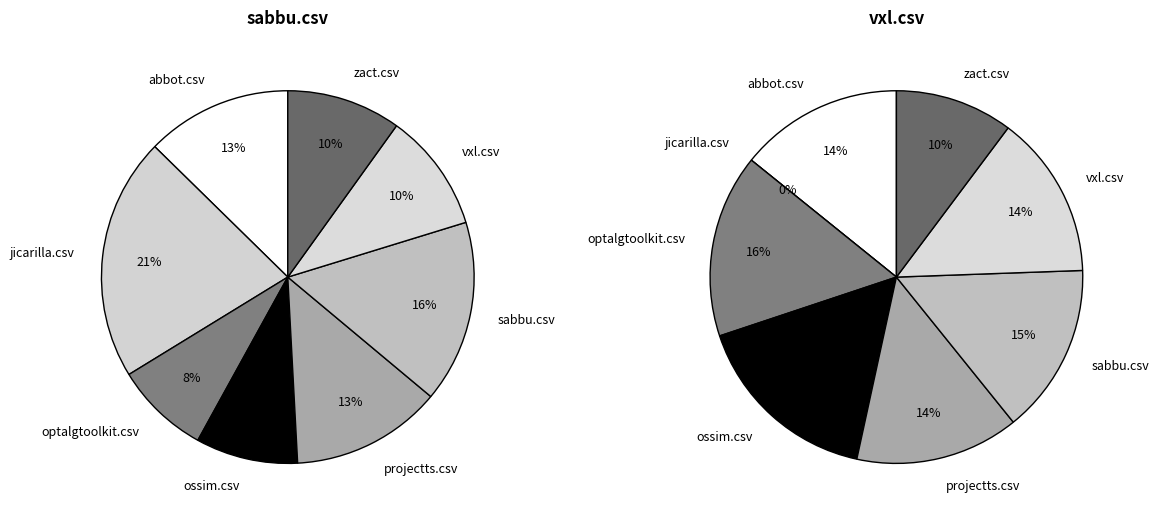

Does jicarilla.csv account for over 50% of the chart?

No